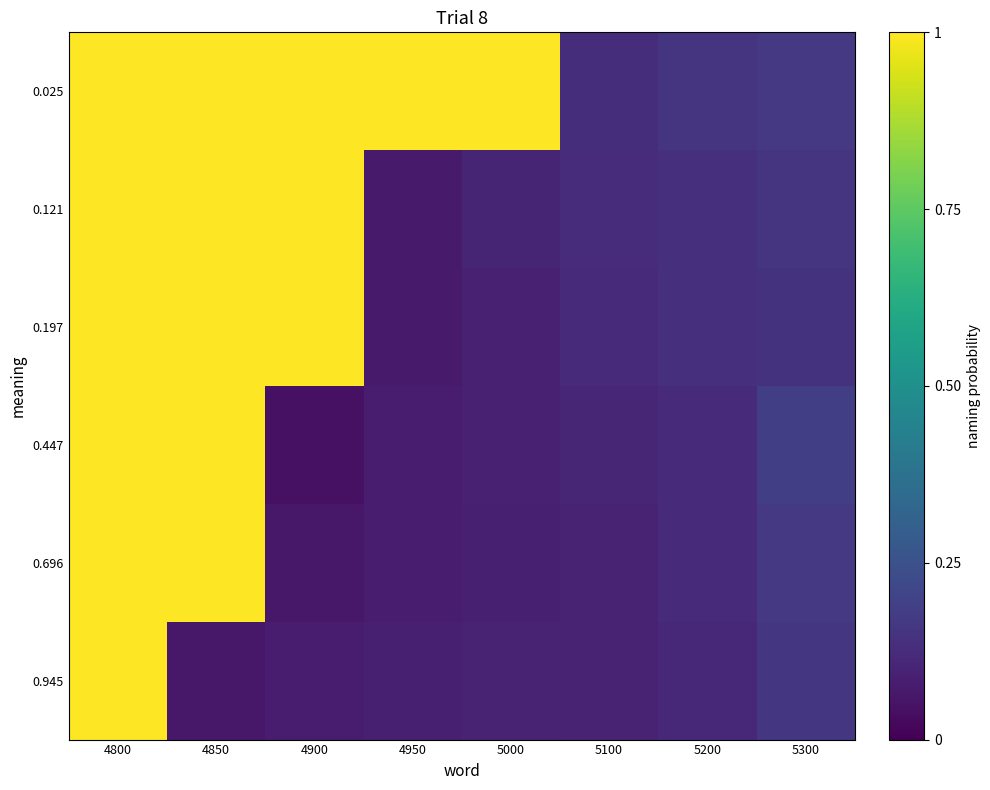

Reading right to left, extract all data points from this chart.

0.025: 5300=0.2	5200=0.2	5100=0.1	5000=1.0	4950=1.0	4900=1.0	4850=1.0	4800=1.0
0.121: 5300=0.1	5200=0.1	5100=0.1	5000=0.1	4950=0.1	4900=1.0	4850=1.0	4800=1.0
0.197: 5300=0.1	5200=0.1	5100=0.1	5000=0.1	4950=0.1	4900=1.0	4850=1.0	4800=1.0
0.447: 5300=0.2	5200=0.1	5100=0.1	5000=0.1	4950=0.1	4900=0.0	4850=1.0	4800=1.0
0.696: 5300=0.2	5200=0.1	5100=0.1	5000=0.1	4950=0.1	4900=0.1	4850=1.0	4800=1.0
0.945: 5300=0.2	5200=0.1	5100=0.1	5000=0.1	4950=0.1	4900=0.1	4850=0.1	4800=1.0